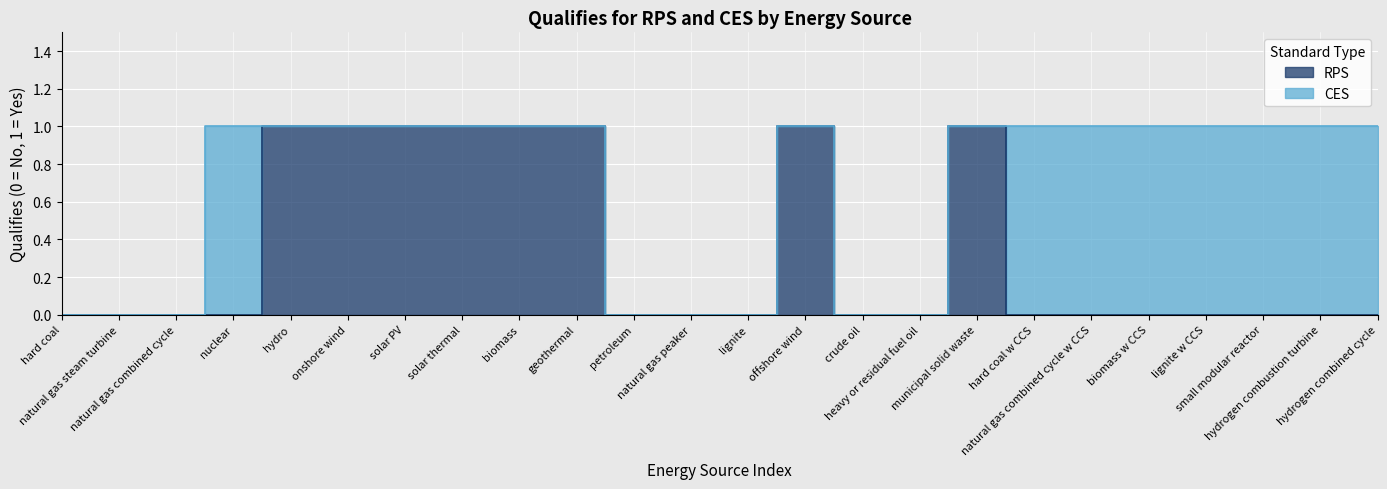

Is the value of CES at lignite w CCS greater than the value of RPS at natural gas combined cycle w CCS?

Yes